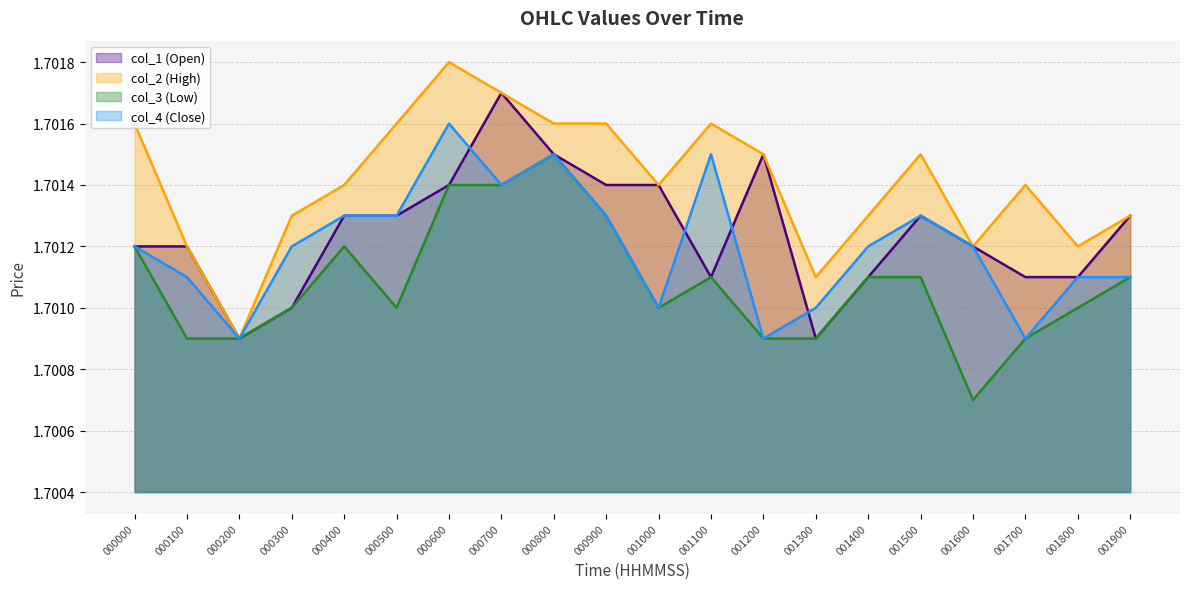

What is the value of the col_1 point at the 1st from the left?

1.7